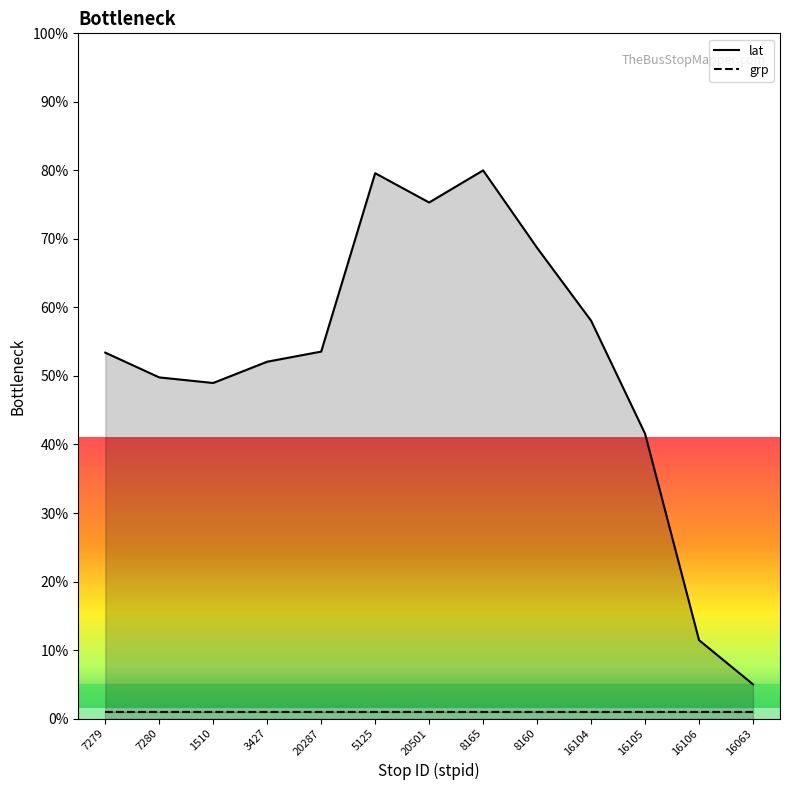

True or false: grp has more than 1 interior local peaks.

False